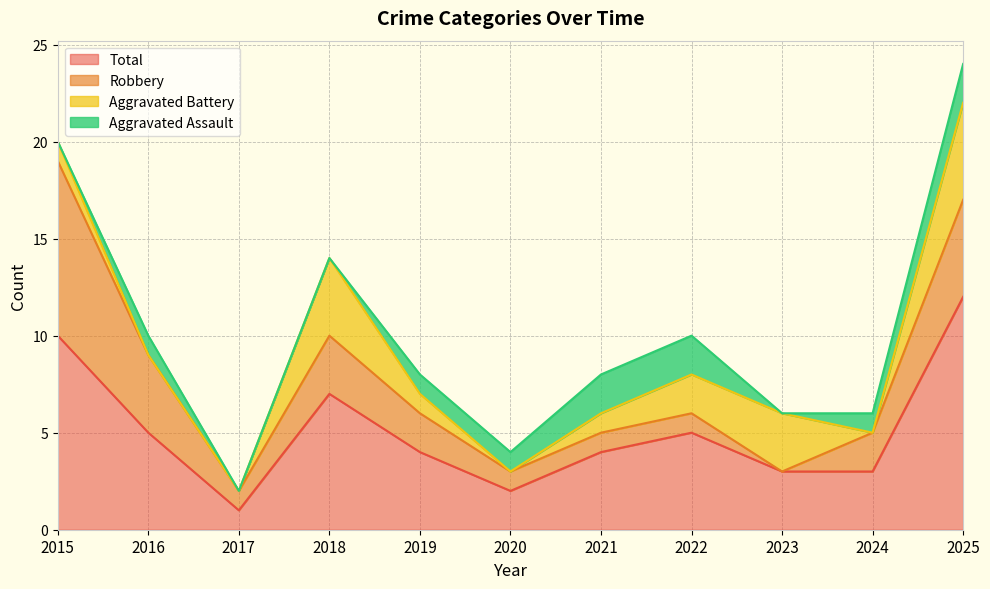

Between 2022 and 2025, which series saw the biggest shift?

Total